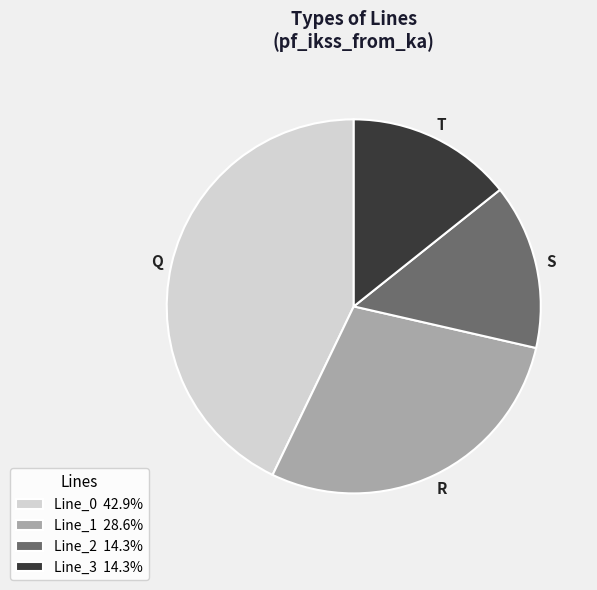

Does Line_3 14.3% represent more than half of the total?

No